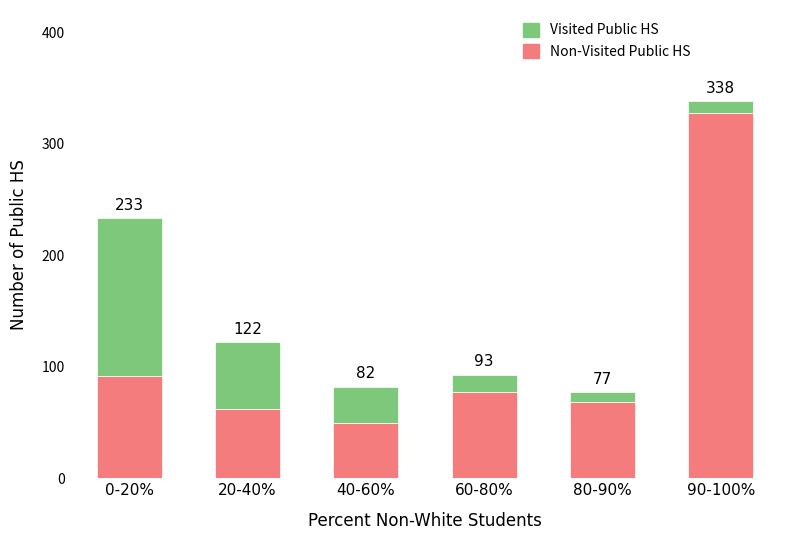

Where does the Visited Public HS series first go above 32?

0-20%